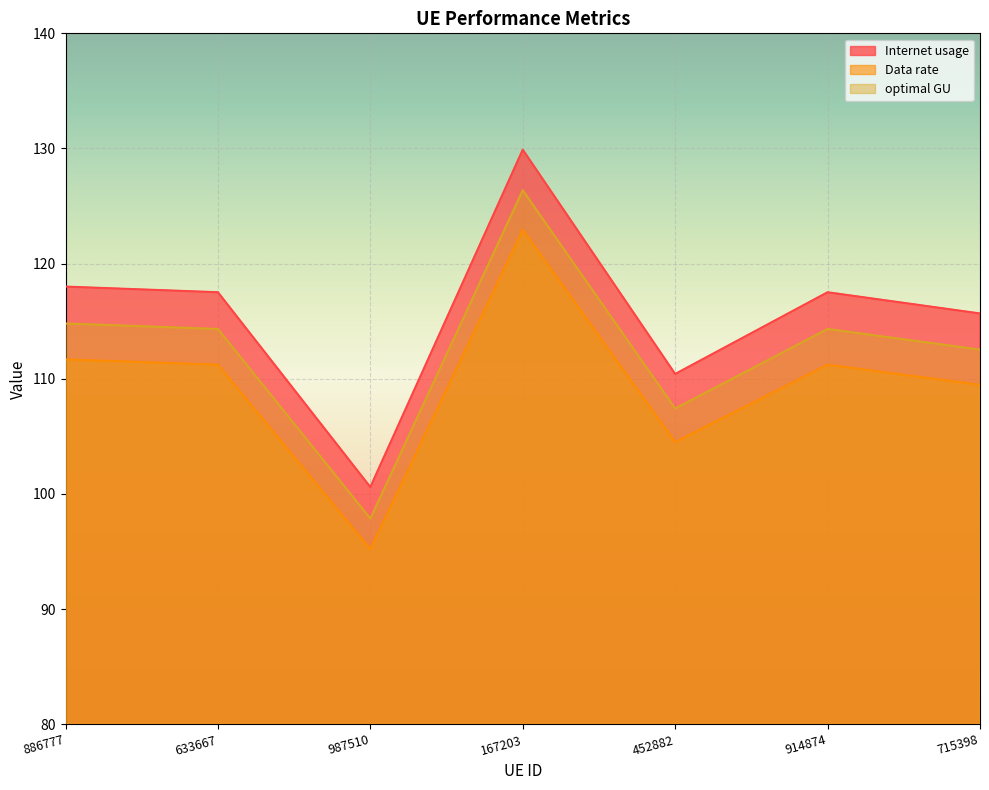

What is the lowest value of the Internet usage series?

100.6